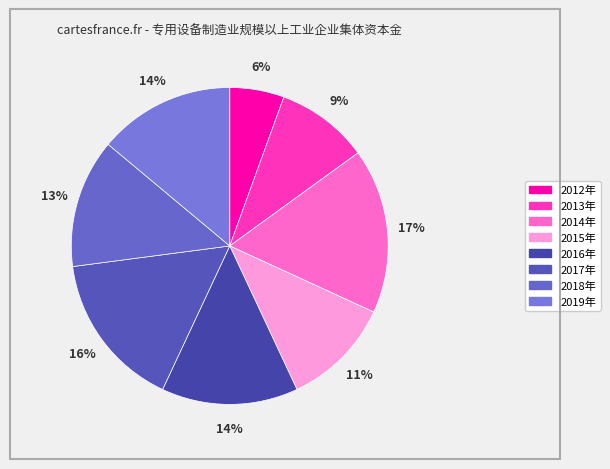

Is it true that 2019年 is 27% of the pie?

False